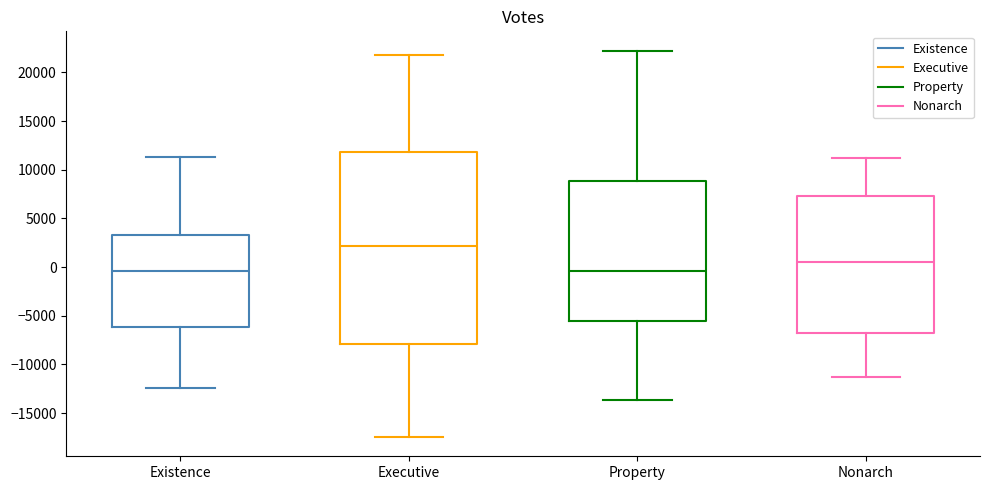

Where does the lower whisker of the box for Nonarch end on the y-axis? The values are not printed on the chart, so give them approximately, as read against the axis.

-11000